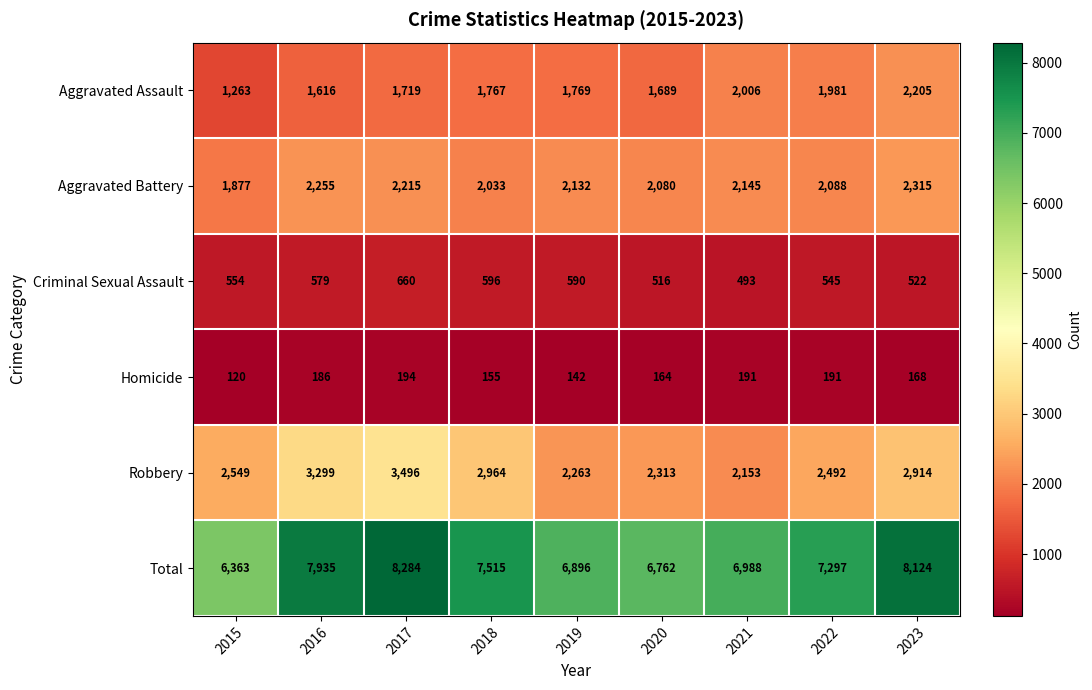

What is the highest value of the Robbery series?

3496